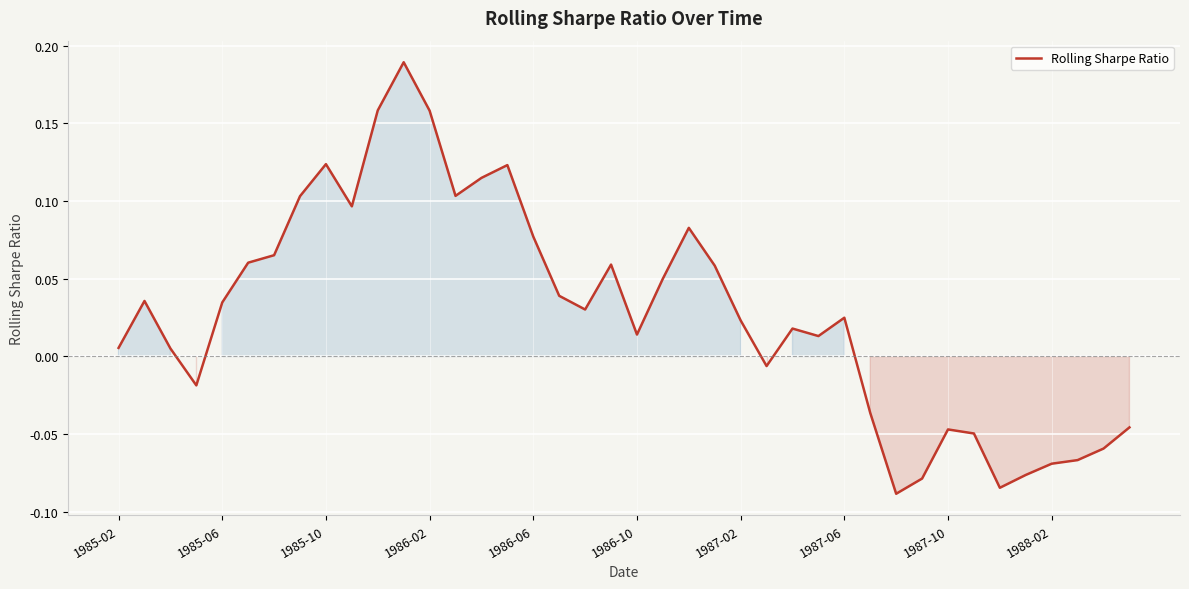

What is the difference between the maximum and minimum values?

0.3